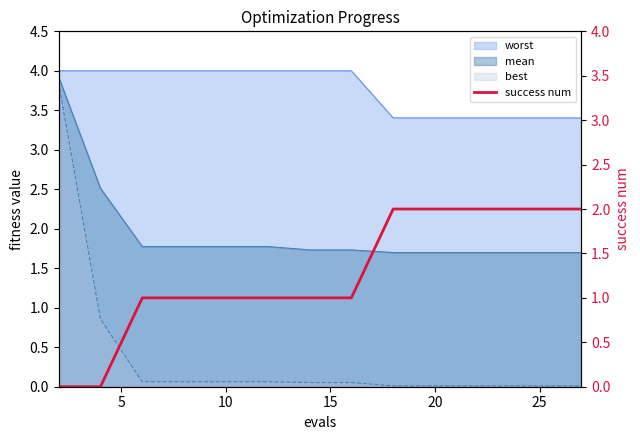

What is the maximum value shown in the chart?

2